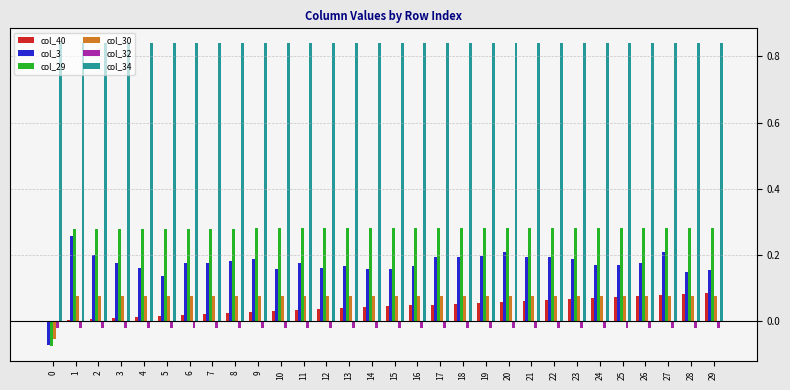

How many data points does each series have?

30